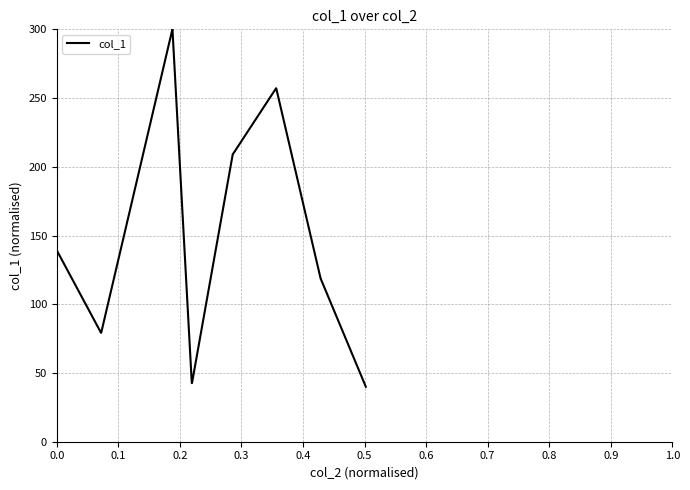

What is the maximum value shown in the chart?

300.0